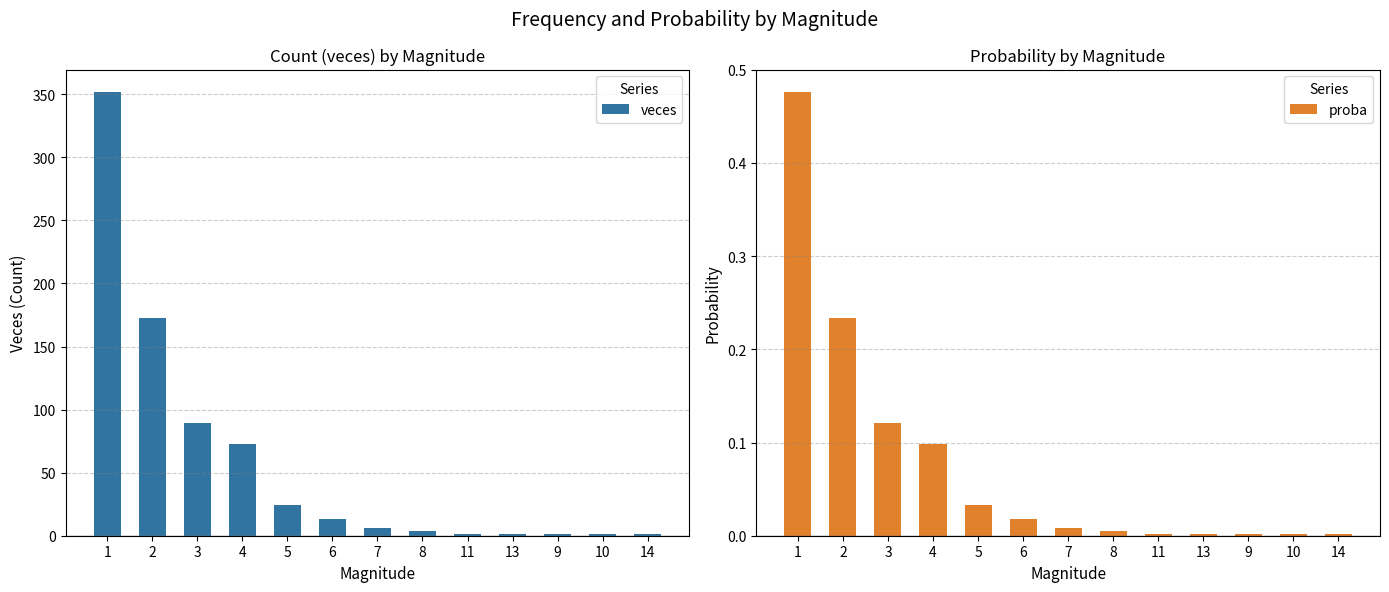

What is the maximum value for veces?

352